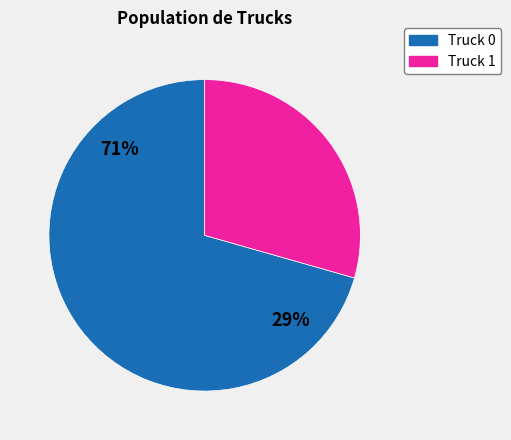

What is the largest slice in the pie chart?

Truck 0